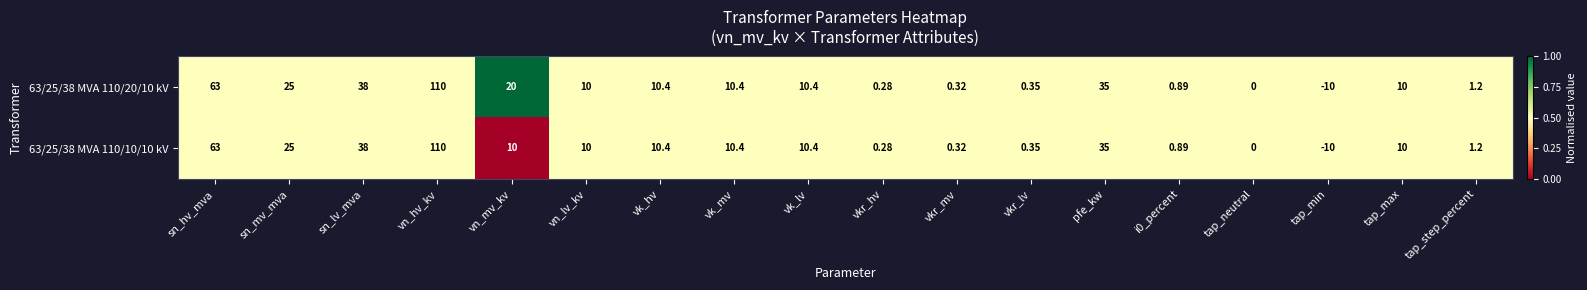

At which category is the sum across all series the highest?

vn_hv_kv